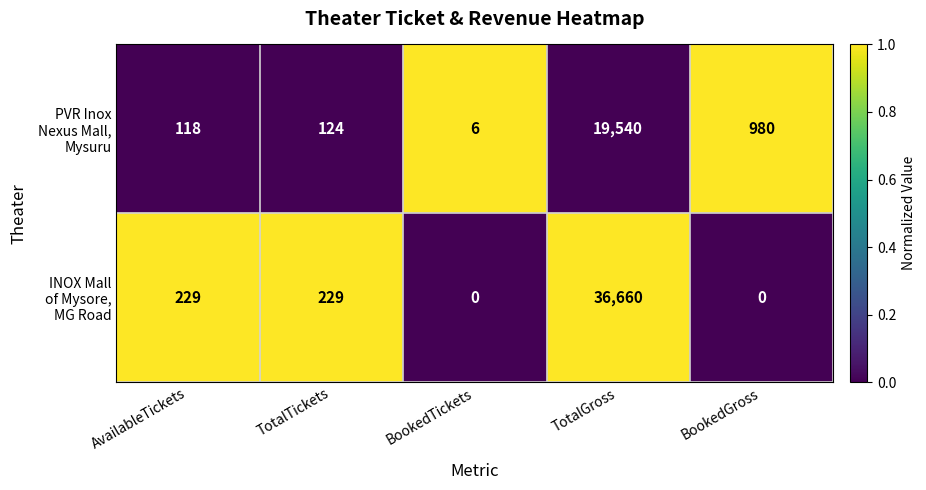

At which category is the sum across all series the highest?

TotalGross